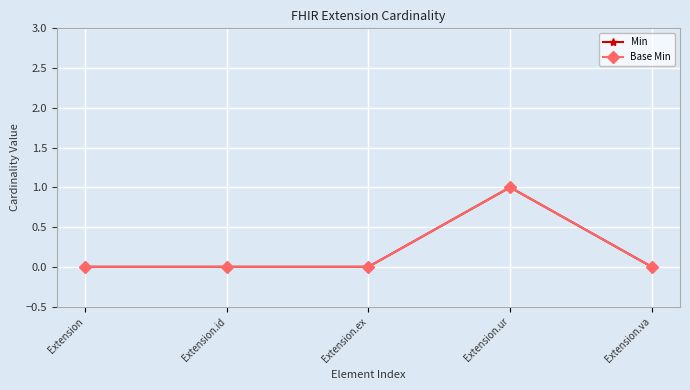

True or false: Base Min and Min intersect in this chart.

False